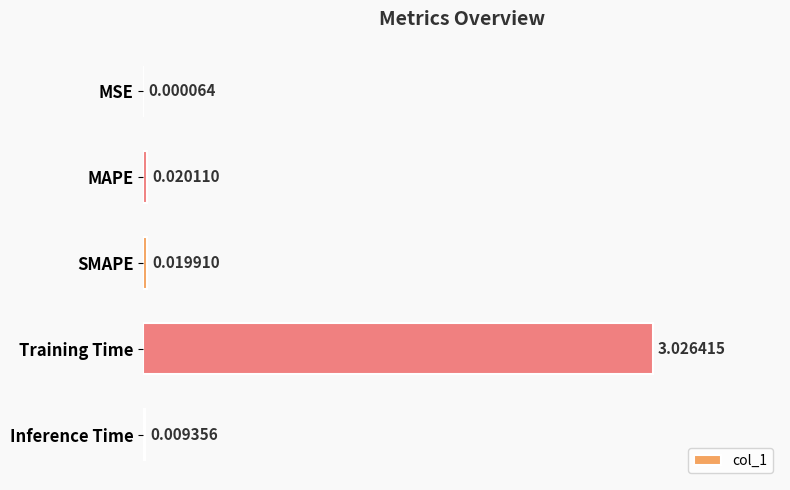

Between Training Time and MAPE, which is larger?

Training Time